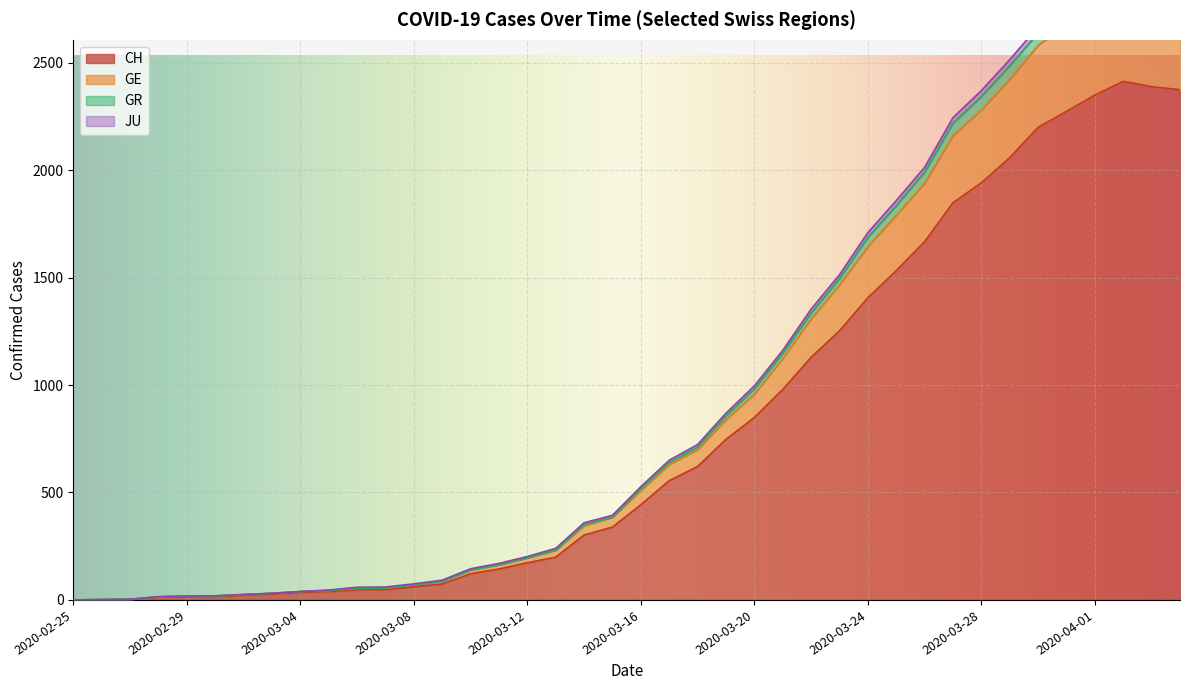

The value of CH at 2020-03-20 is 1150. True or false?

False